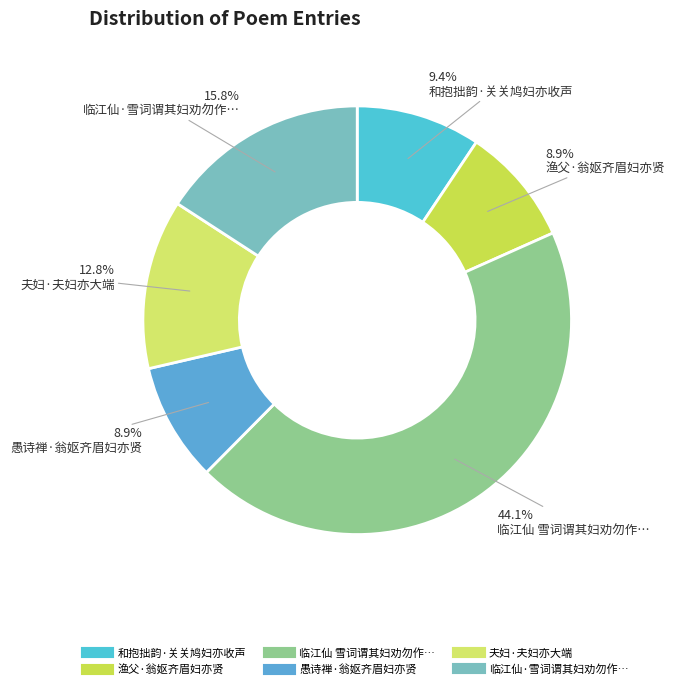

How many segments does this pie chart have?

6